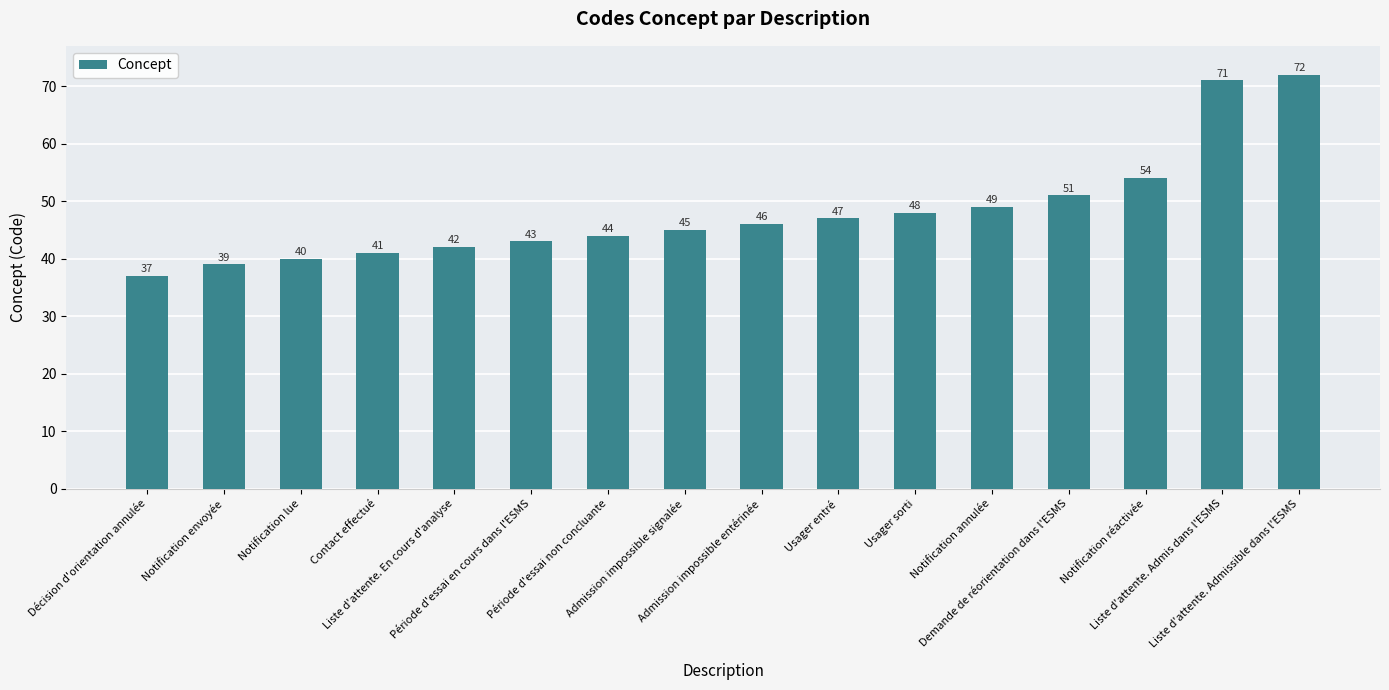

What is the difference between the values at Notification envoyée and Liste d'attente. En cours d'analyse?

3